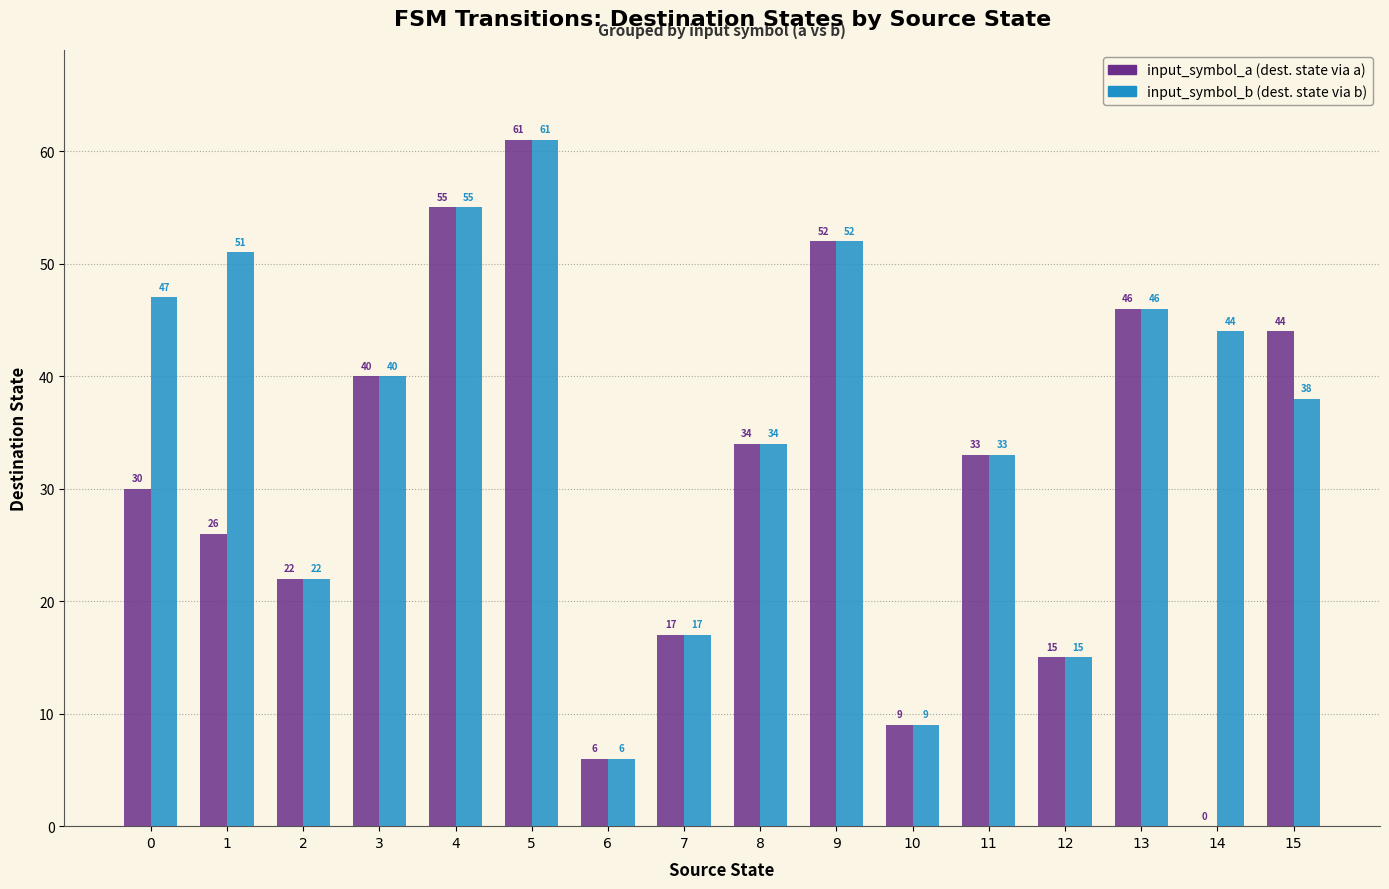

Reading left to right, list all the values displayed in this chart.

input_symbol_a: 30	26	22	40	55	61	6	17	34	52	9	33	15	46	0	44
input_symbol_b: 47	51	22	40	55	61	6	17	34	52	9	33	15	46	44	38